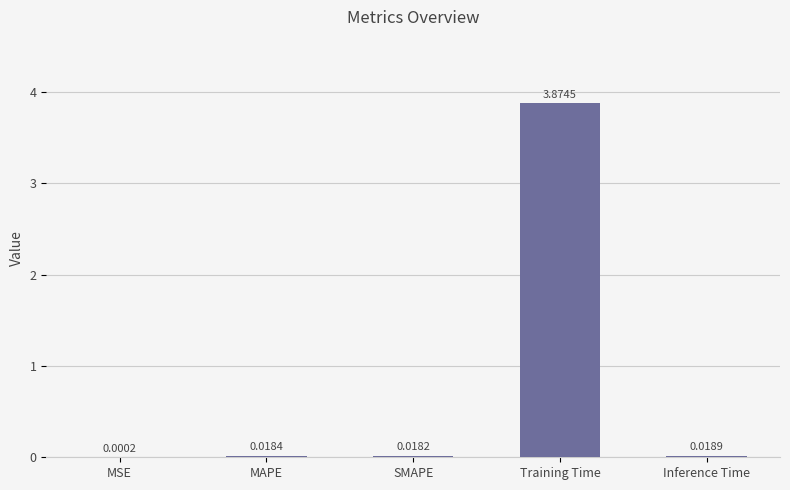

Which has a higher value, SMAPE or Training Time?

Training Time